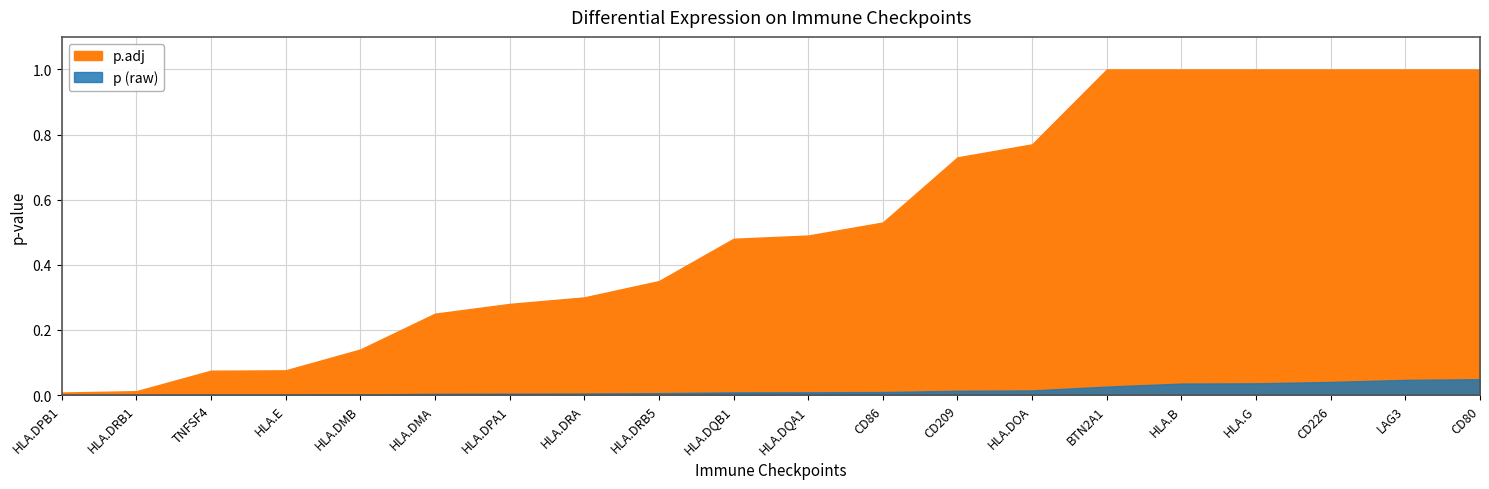

List the series in order of their overall mean, lowest first.

p (raw), p.adj